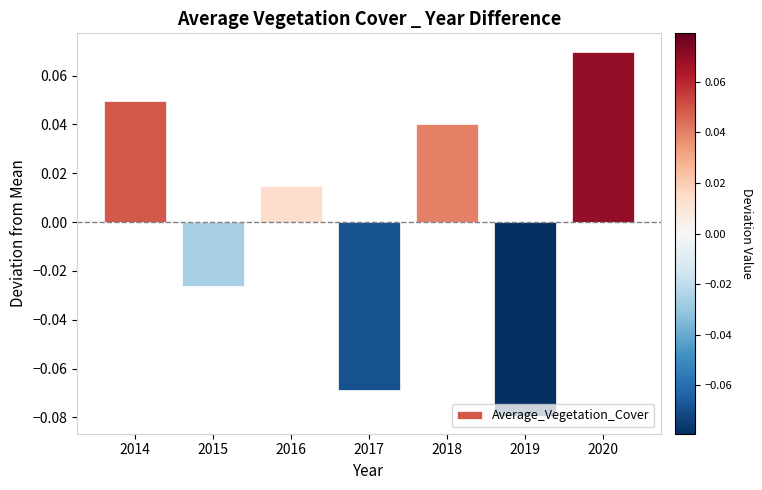

The chart shows a value of -0.0 at 2019. True or false?

False